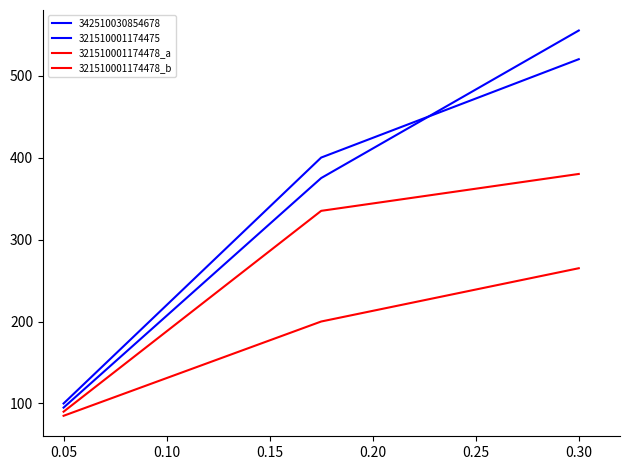

How many lines are shown in the chart?

4